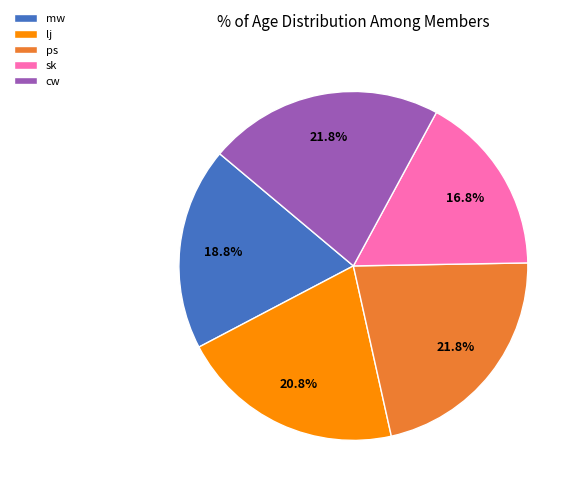

Does mw represent more than half of the total?

No